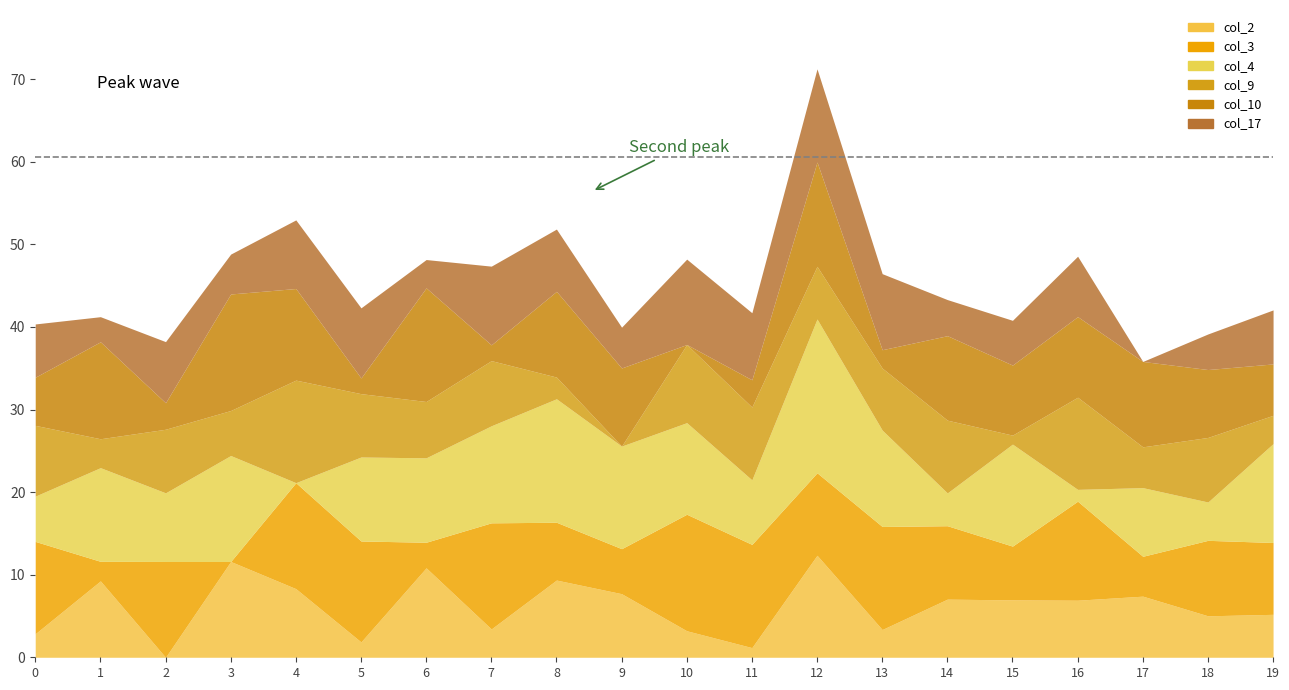

How many interior local valleys does the col_2 series have?

7